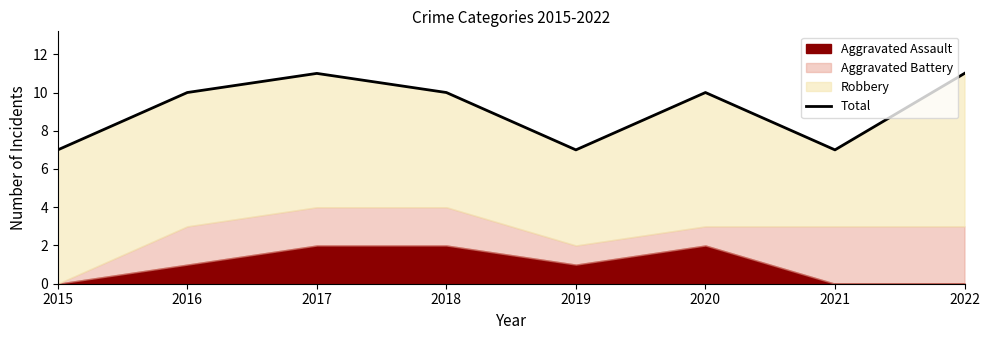

The value at 2016 is 10. True or false?

True